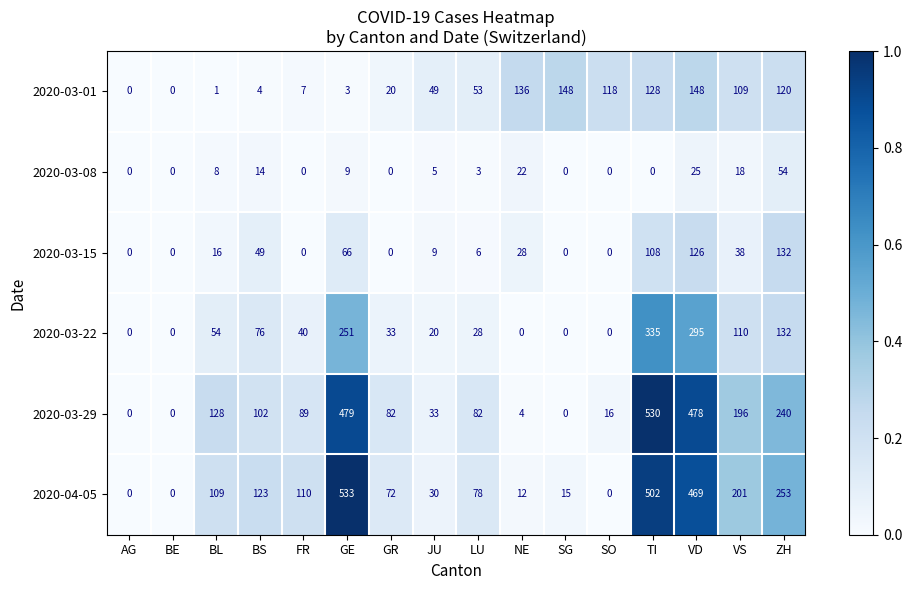

Which series has the largest range (max minus min)?

2020-04-05